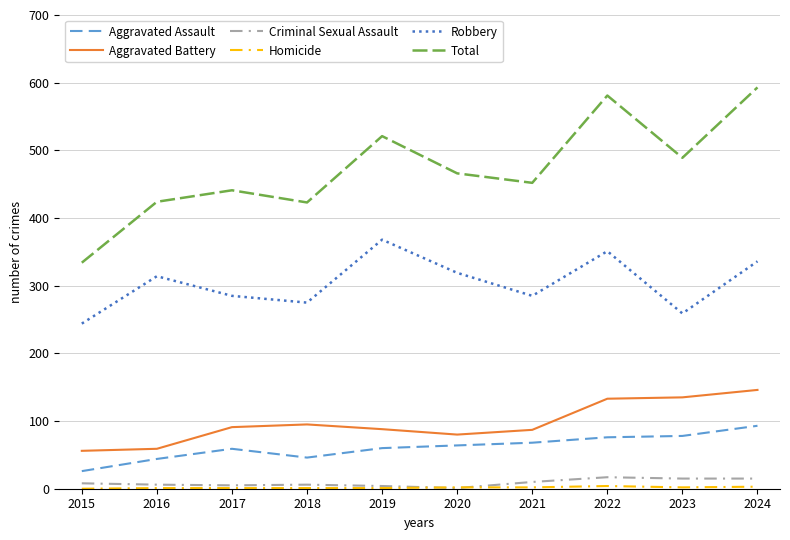

Is this an area chart (filled region under the line)?

No